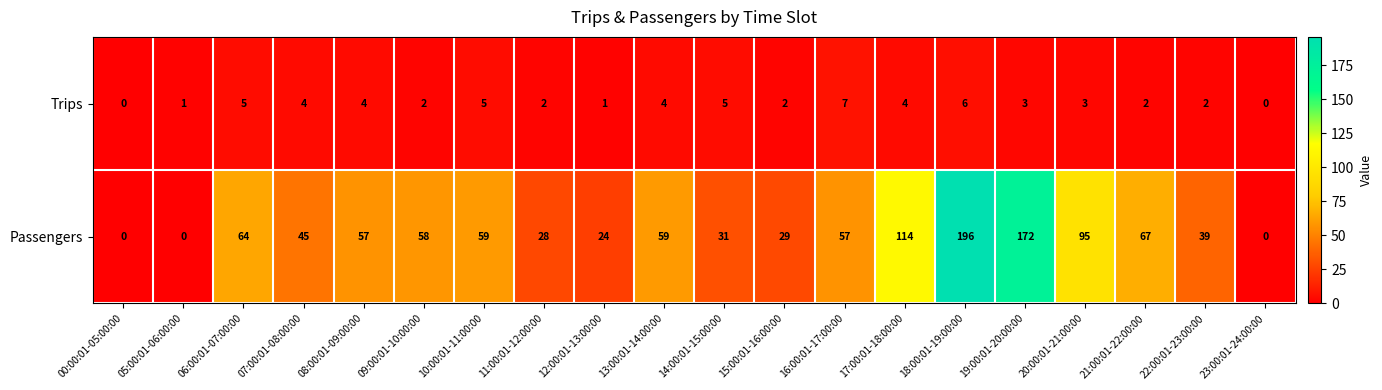

List the series in order of their peak value, highest first.

Passengers, Trips